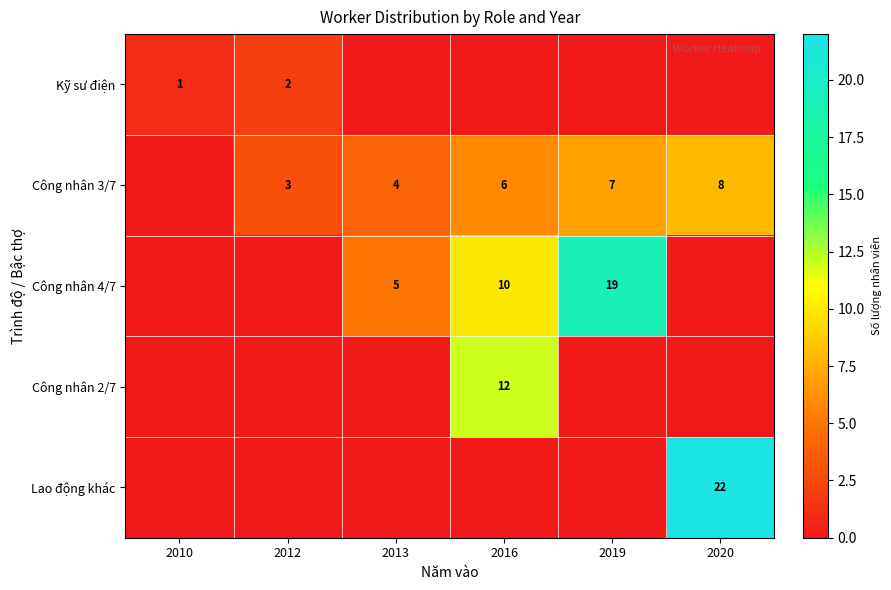

What is the maximum value shown in the chart?

22